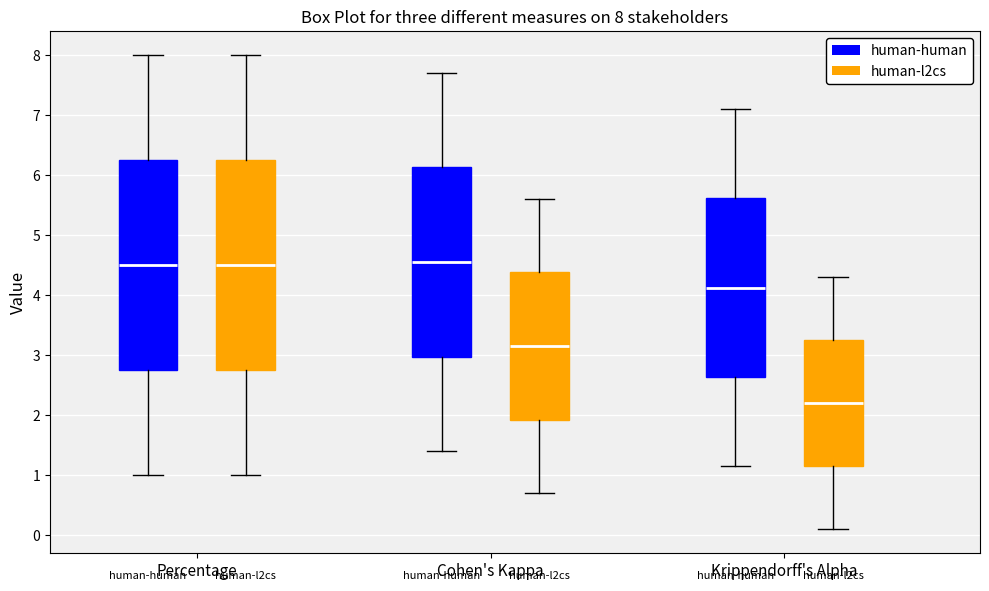

Which box's median line is the lowest?

Krippendorff's Alpha (human-l2cs)